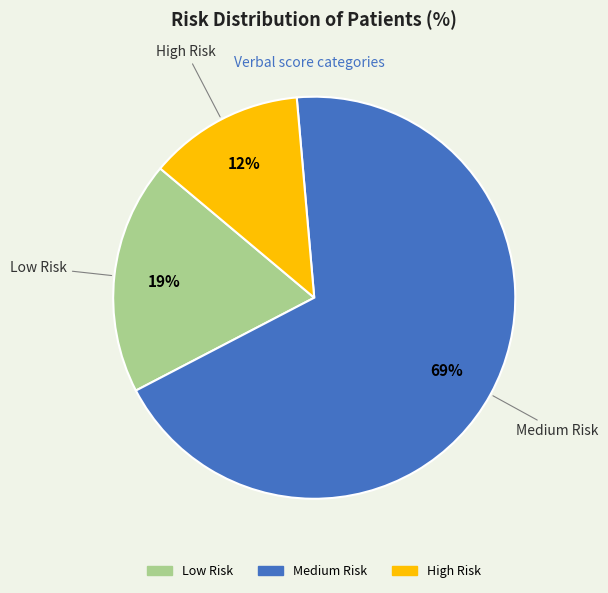

Which slice is the largest?

Medium Risk